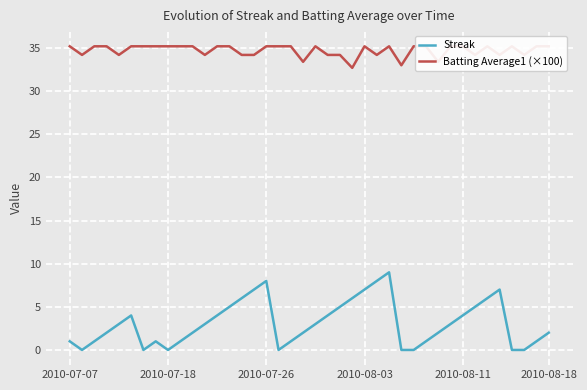

What are all the series names shown in the legend?

Streak, Batting Average1 (×100)